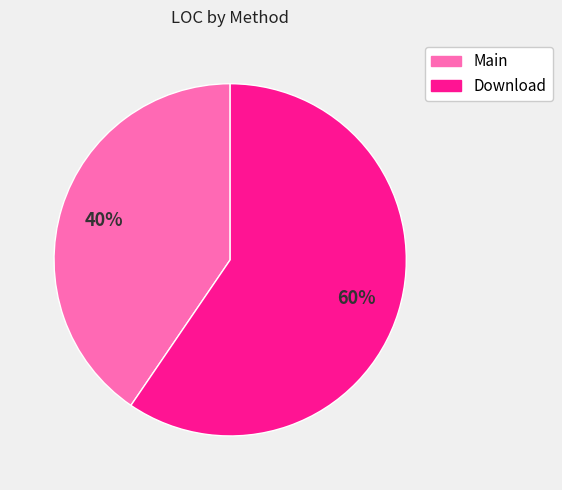

What is the smallest slice in the pie chart?

Main